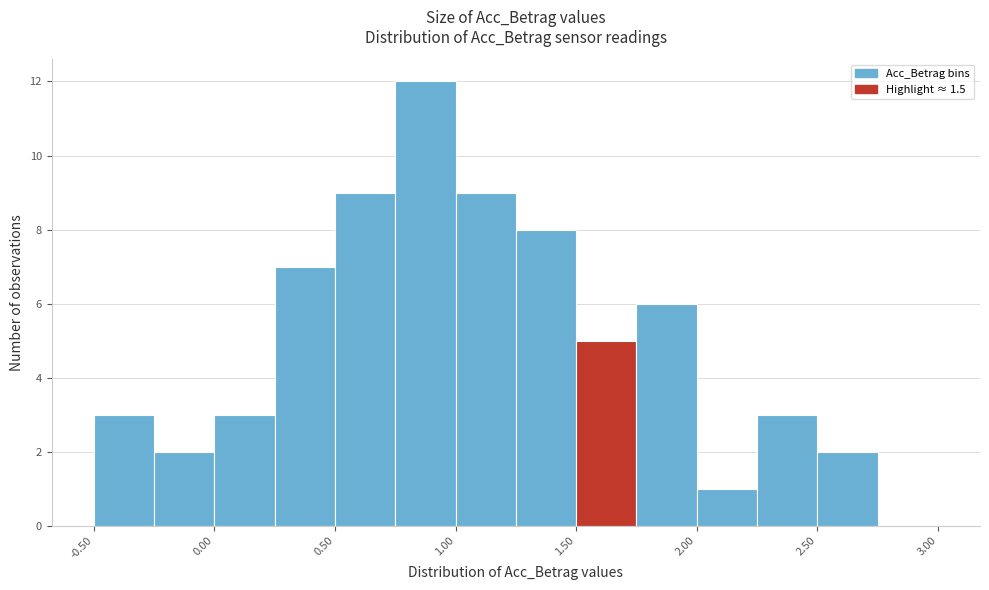

Which range on the x-axis has the tallest bar?

0.75 to 1.00